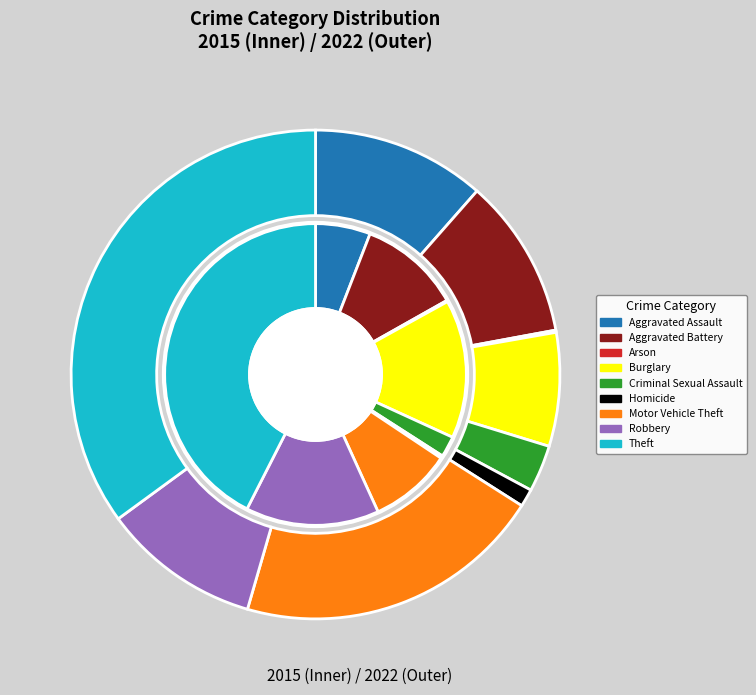

To the nearest percent, what is the difference between the 3 and 5 slice percentages?

6%